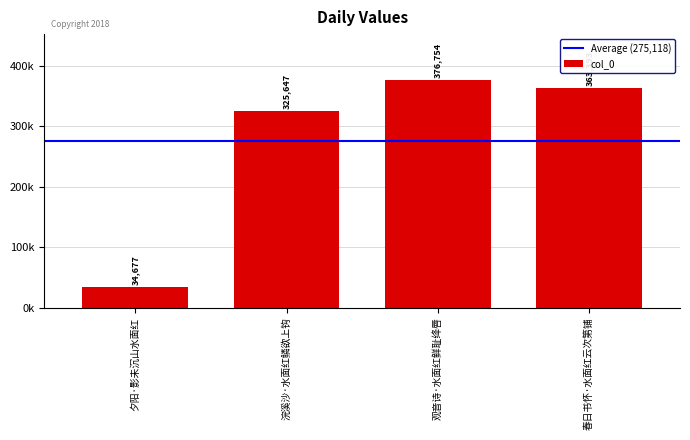

What is the label of the 1st bar from the right?

春日书怀·水面红云次第铺